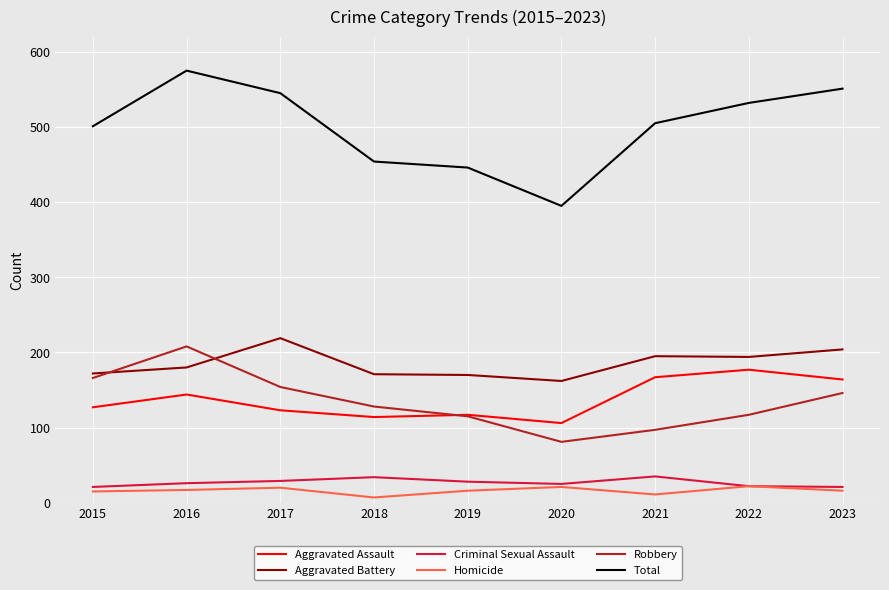

What is the spread (max minus min) of values at 2020?

374